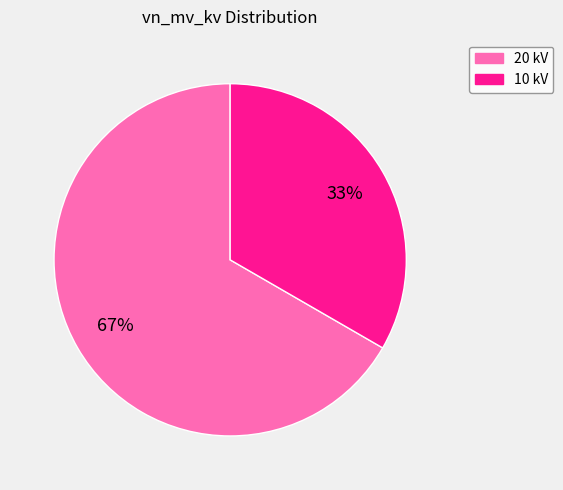

Is there a majority slice in this chart?

Yes